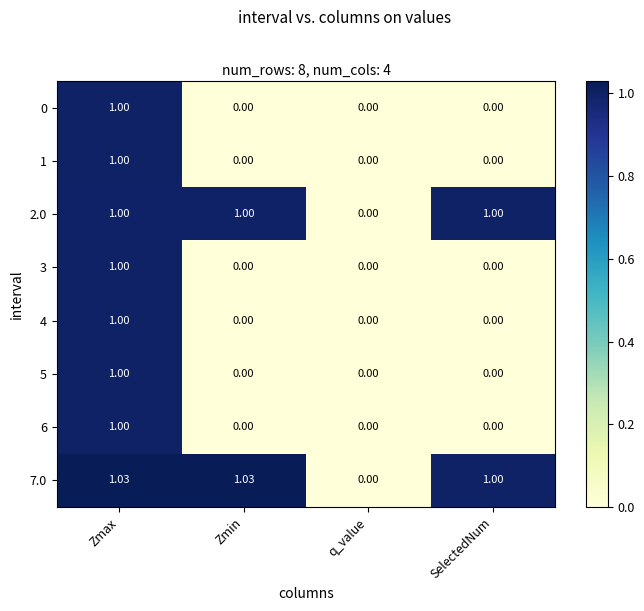

What is the spread (max minus min) of values at SelectedNum?

1.0